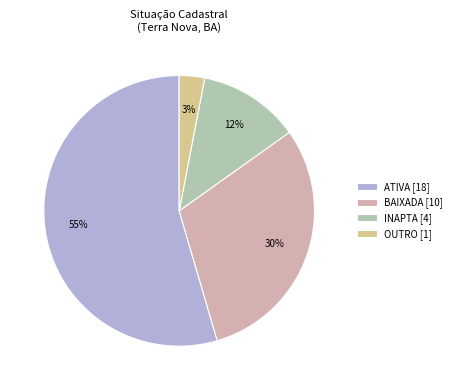

Which slice is the smallest?

OUTRO [1]